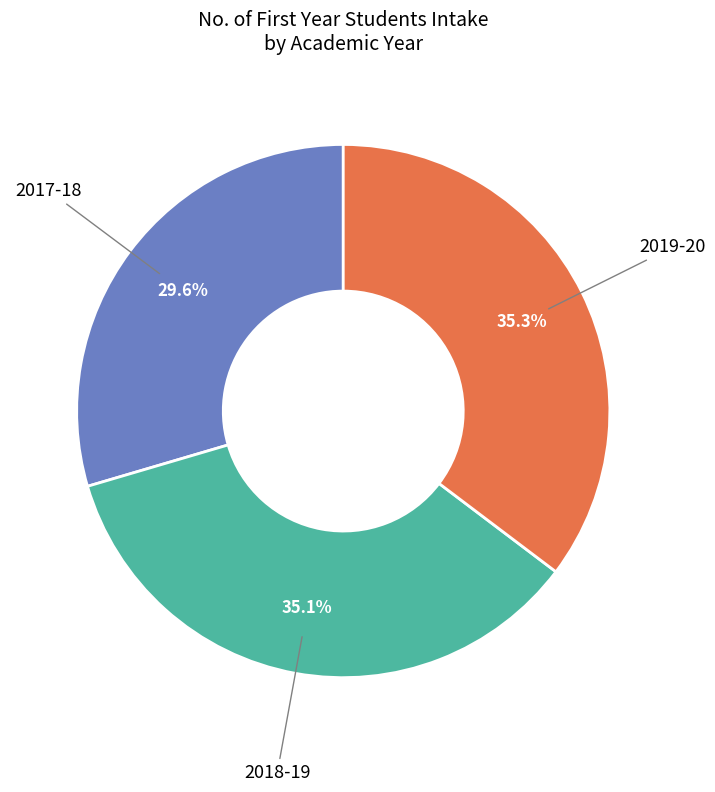

What is the smallest slice in the pie chart?

2017-18